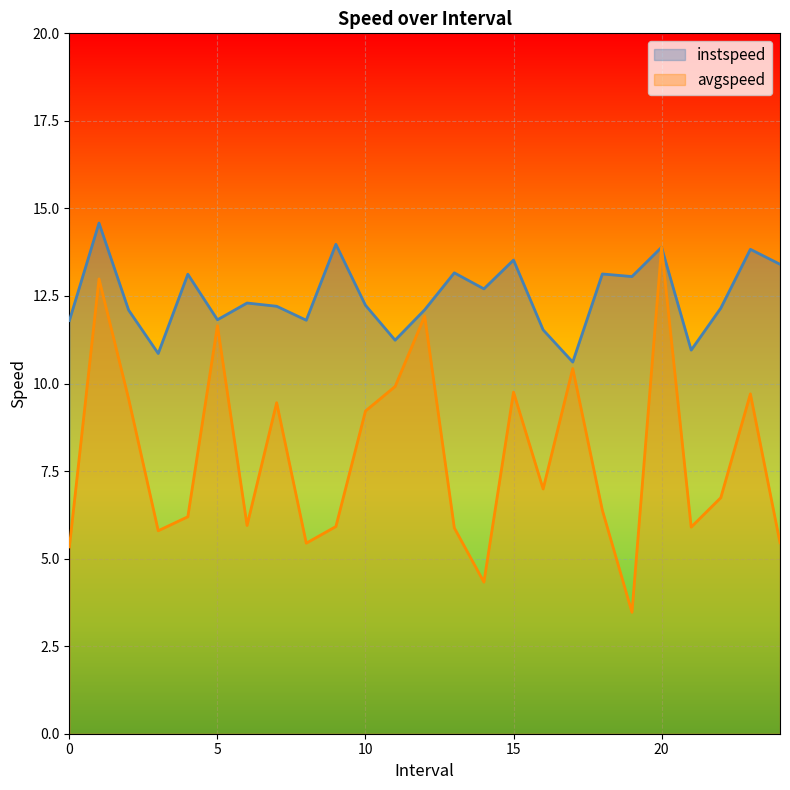

True or false: avgspeed and instspeed intersect in this chart.

False